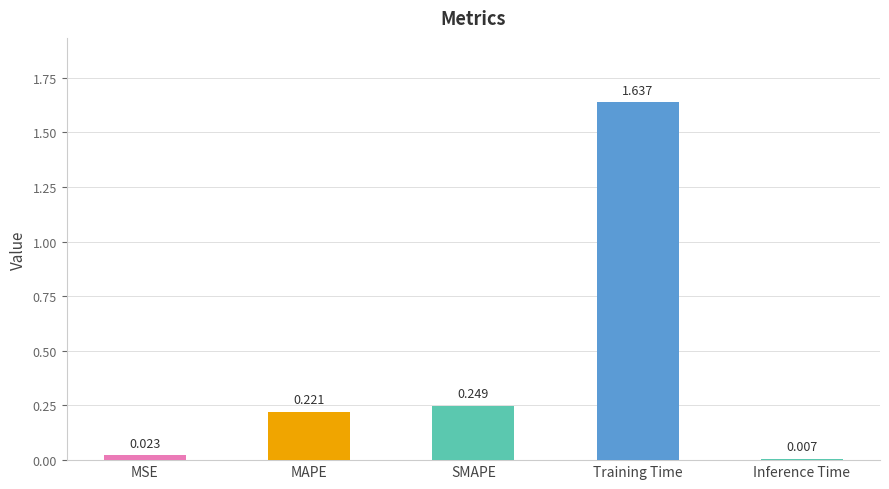

Which category has the highest value across all series?

Training Time